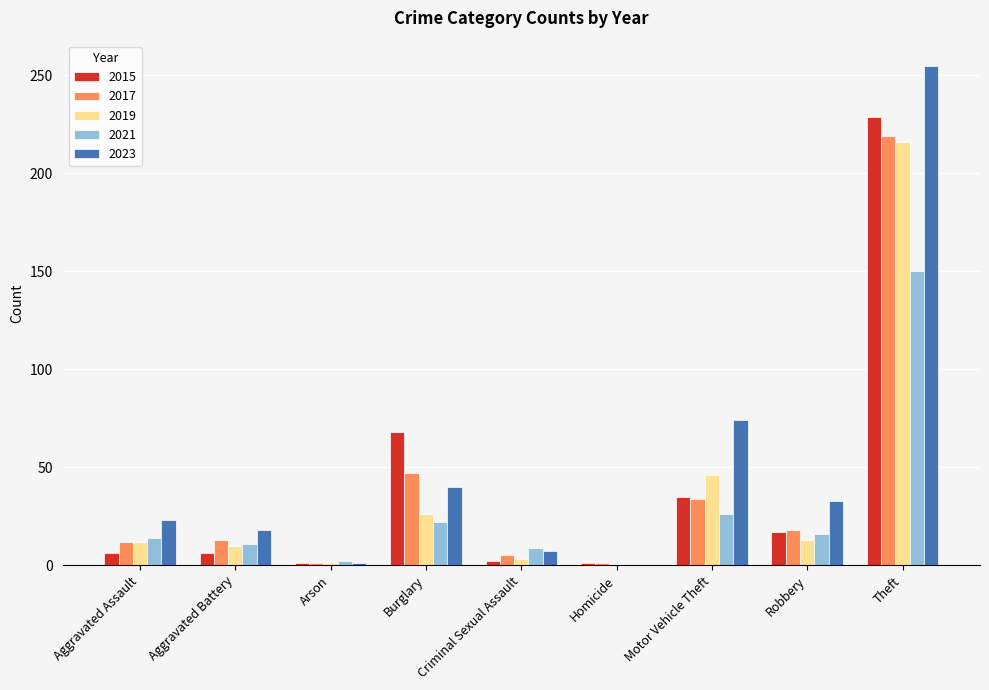

How many data points does each series have?

9